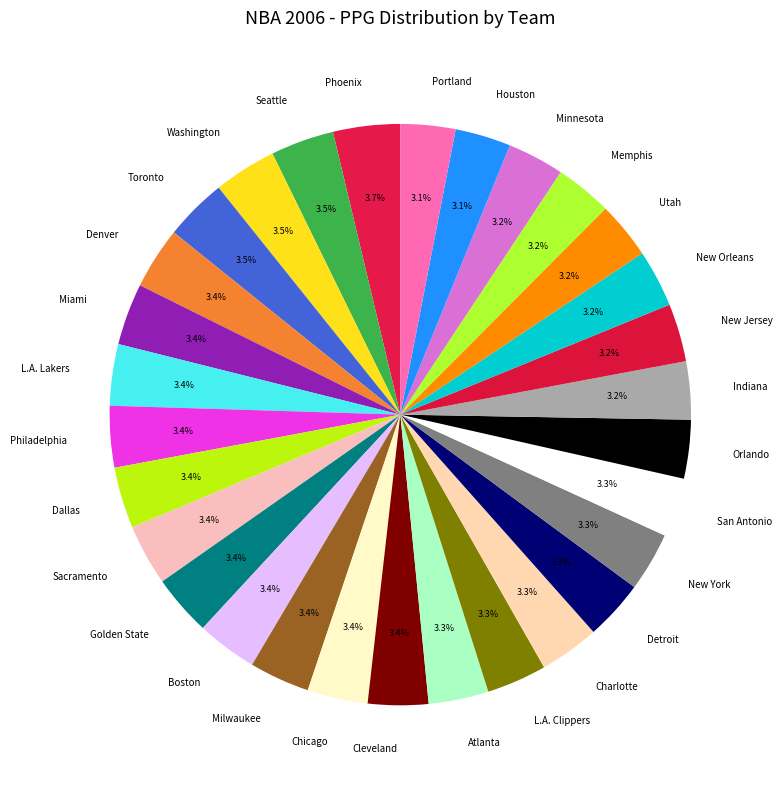

Approximately how many times larger is the value at Boston compared to Seattle?

1.0